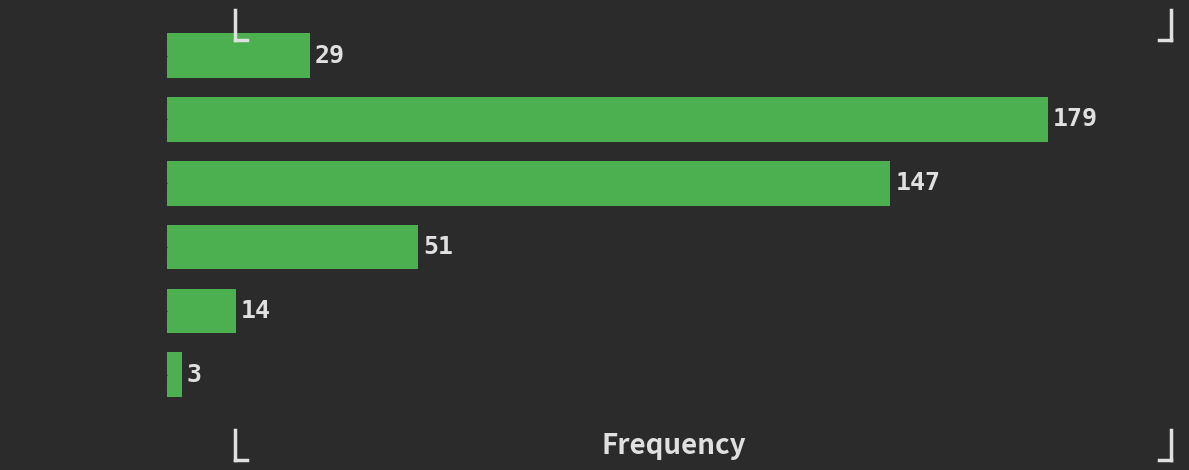

Reading top to bottom, list all the values displayed in this chart.

[0.0,  1.0)=29	[1.0,  2.0)=179	[2.0,  3.0)=147	[3.0,  4.0)=51	[4.0,  5.0)=14	[5.0,  6.0)=3